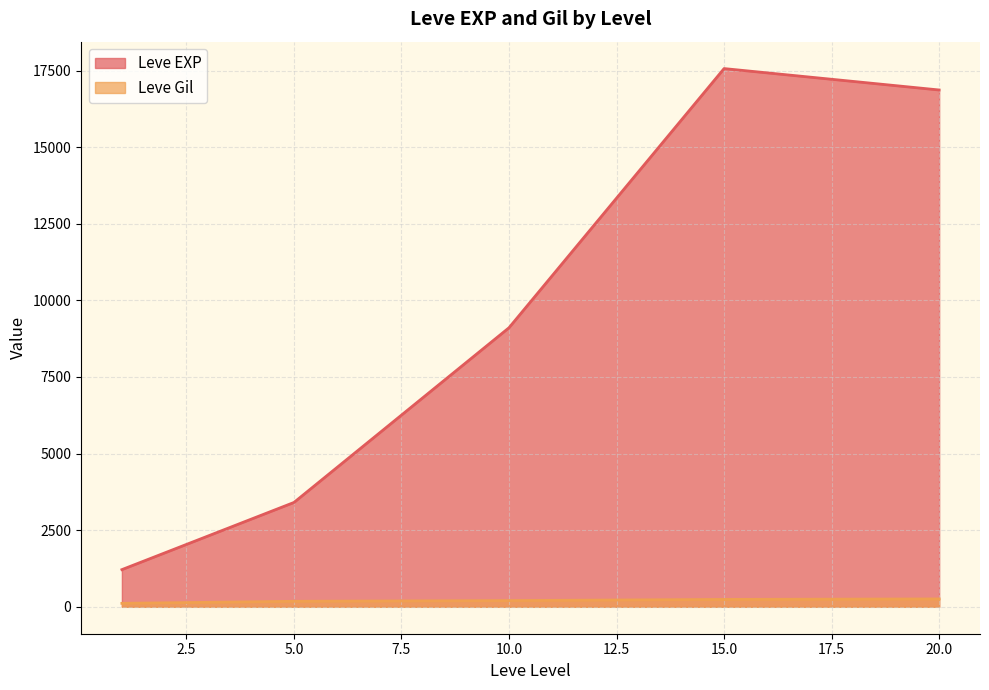

Rank the series at 15 from highest to lowest value.

Leve EXP, Leve Gil